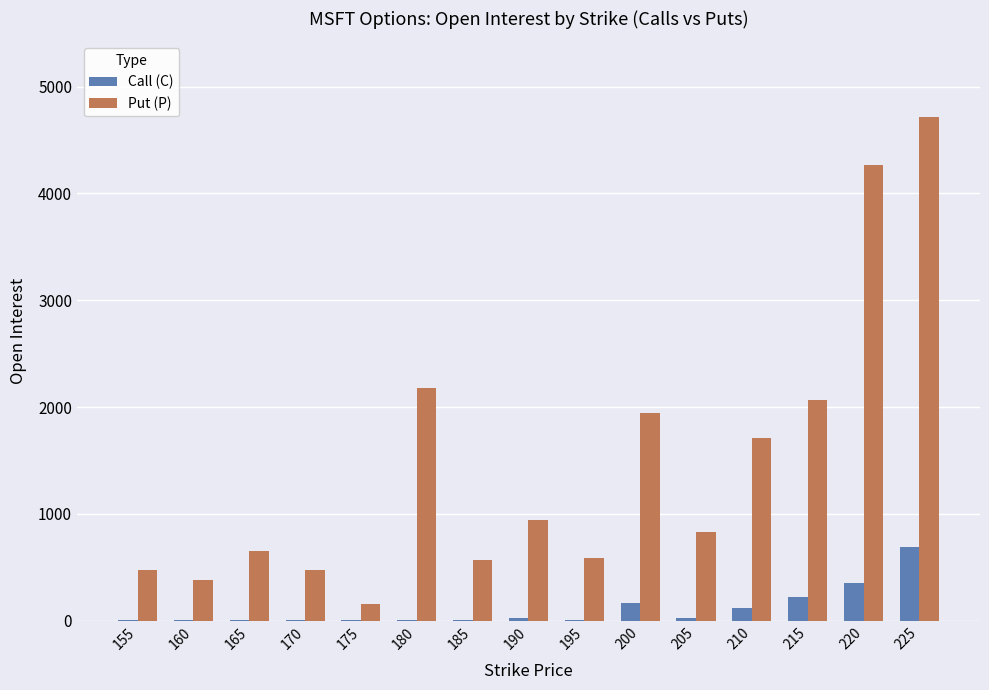

What is the greatest value displayed?

4716